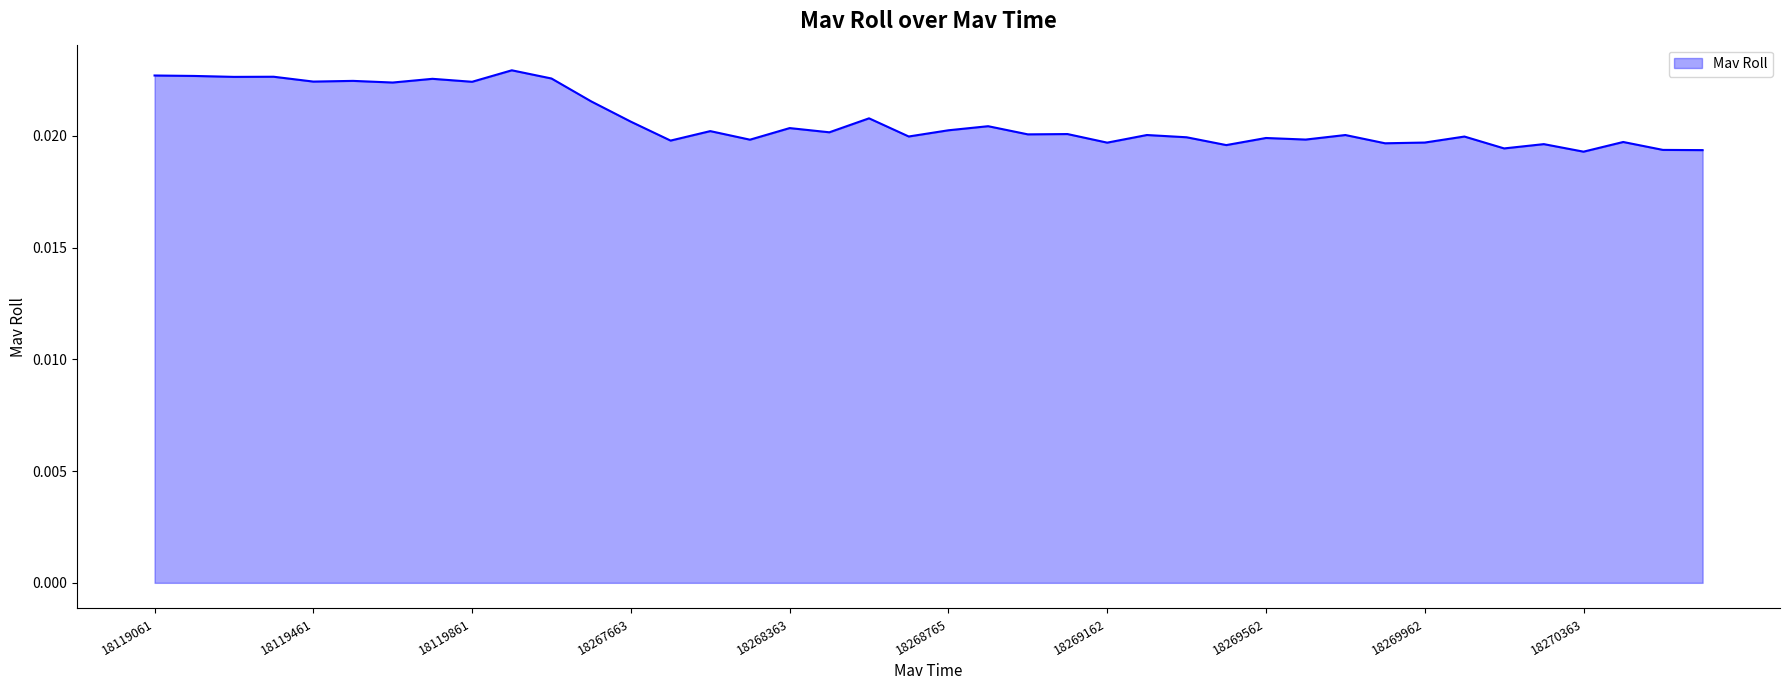

True or false: there are more than 0 points higher than both neighbors.

True